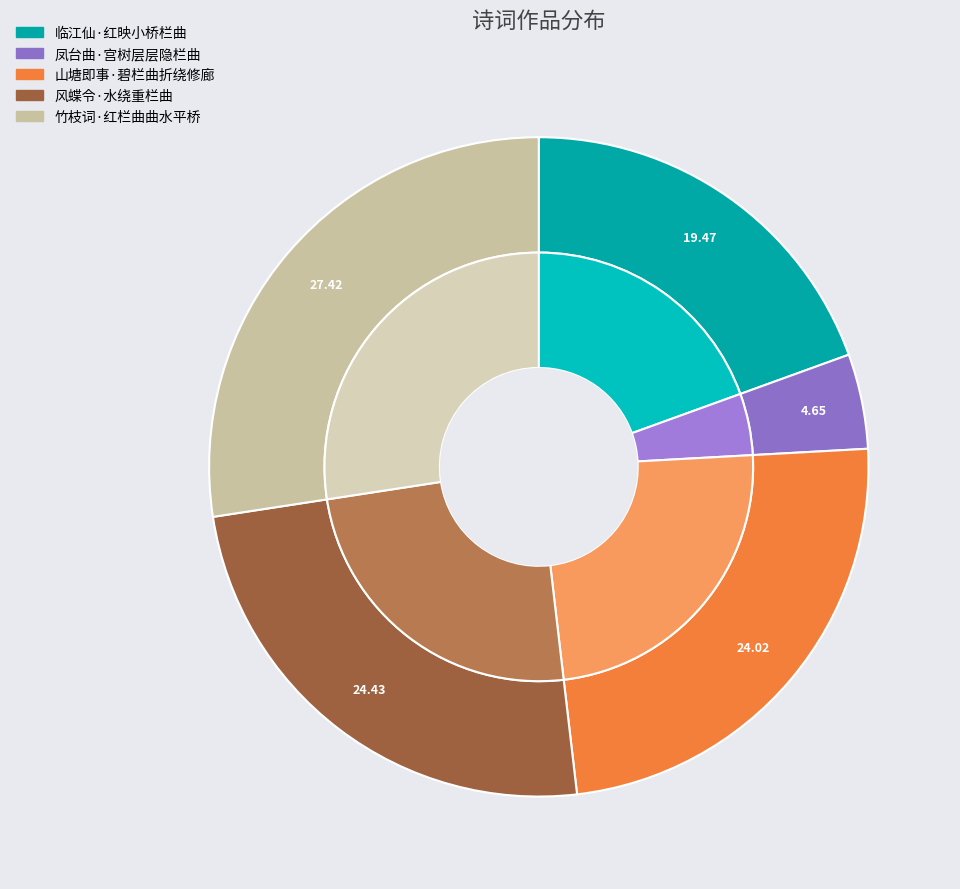

To the nearest percent, what percentage of the pie is 竹枝词·红栏曲曲水平桥?

27%